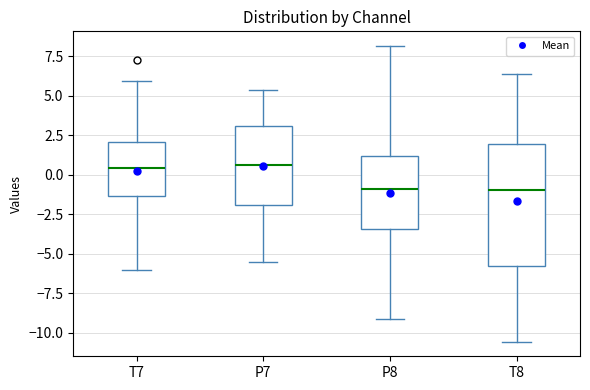

Reading left to right, read every box against the y-axis: the position of its median line, the range the box covers, and the ends of its whiskers. The values are not printed on the chart, so give them approximately, as read against the axis.

T7: median 0.5, box -1.5 to 2.0, whiskers -6.0 to 6.0
P7: median 0.5, box -2.0 to 3.0, whiskers -5.5 to 5.5
P8: median -1.0, box -3.5 to 1.0, whiskers -9.0 to 8.0
T8: median -1.0, box -6.0 to 2.0, whiskers -10.5 to 6.5